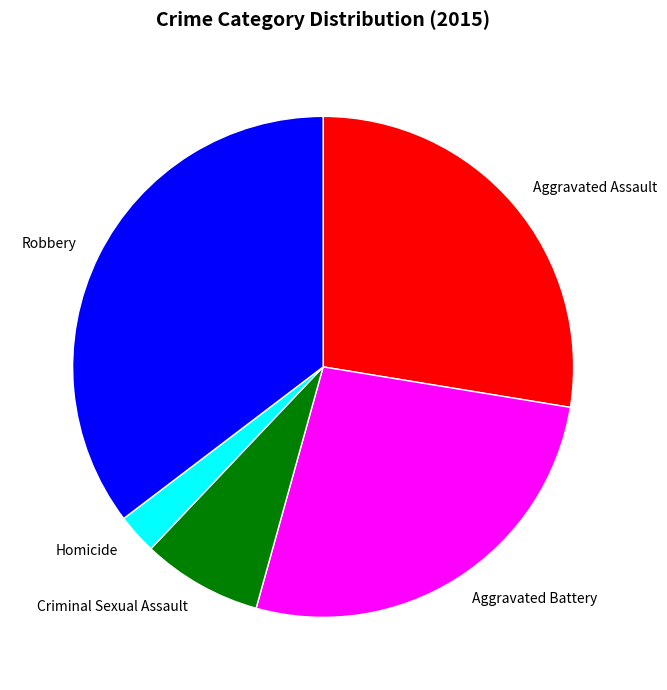

Do Homicide and Aggravated Assault together represent more than half of the pie?

No